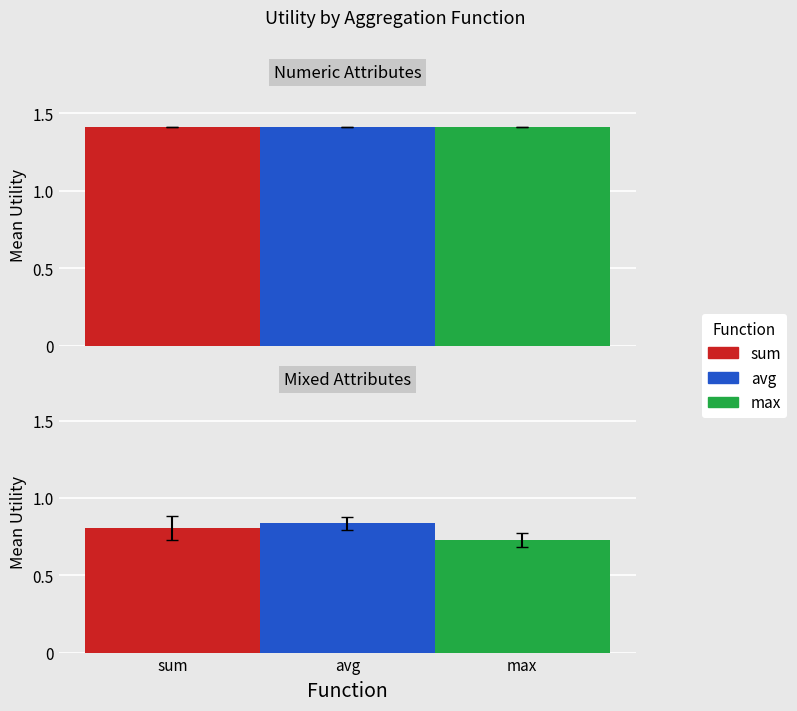

List the series in order of their overall mean, highest first.

avg, sum, max